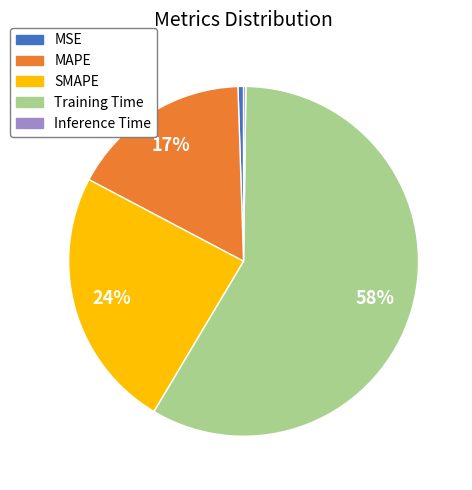

To the nearest percent, what is the difference between the largest and smallest slice percentages?

58%